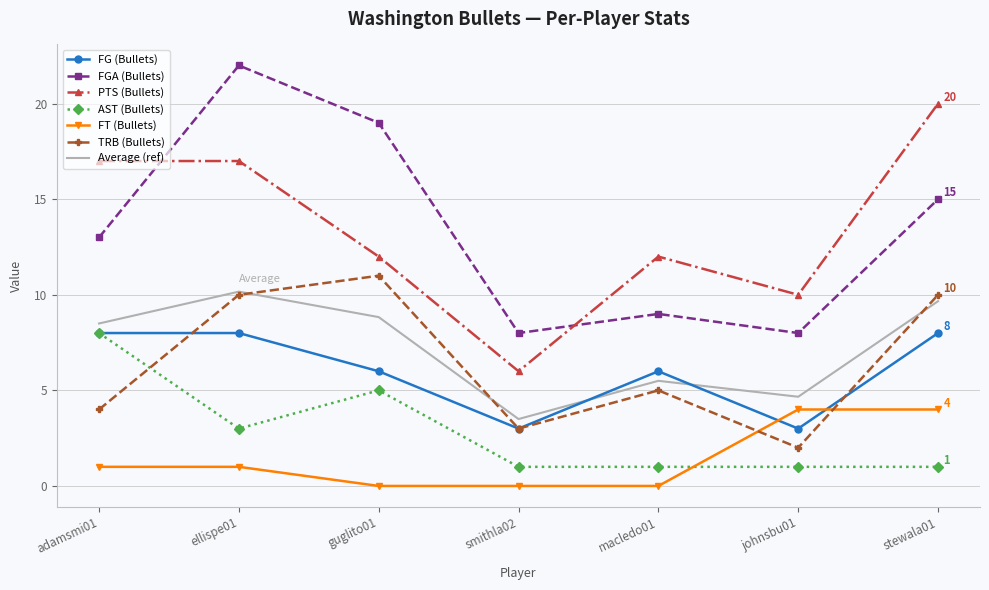

True or false: FG (Bullets) has a value of 3.7 at stewala01.

False